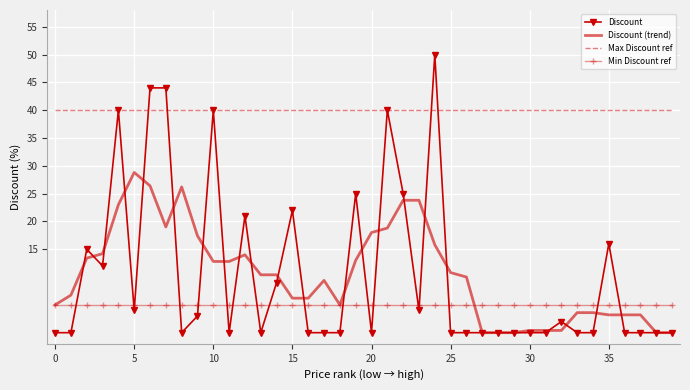

True or false: Max Discount ref and Discount intersect in this chart.

True